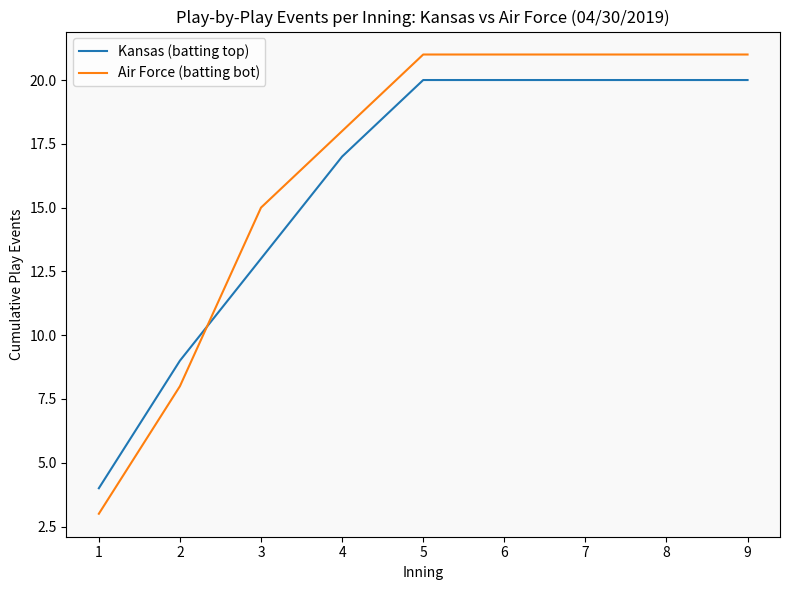

What is the spread (max minus min) of values at 7?

1